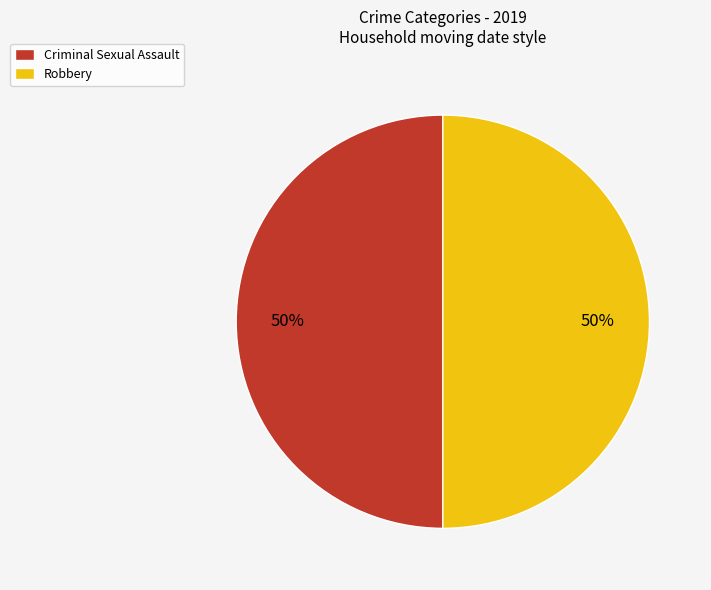

Is it true that Robbery is 50% of the pie?

True